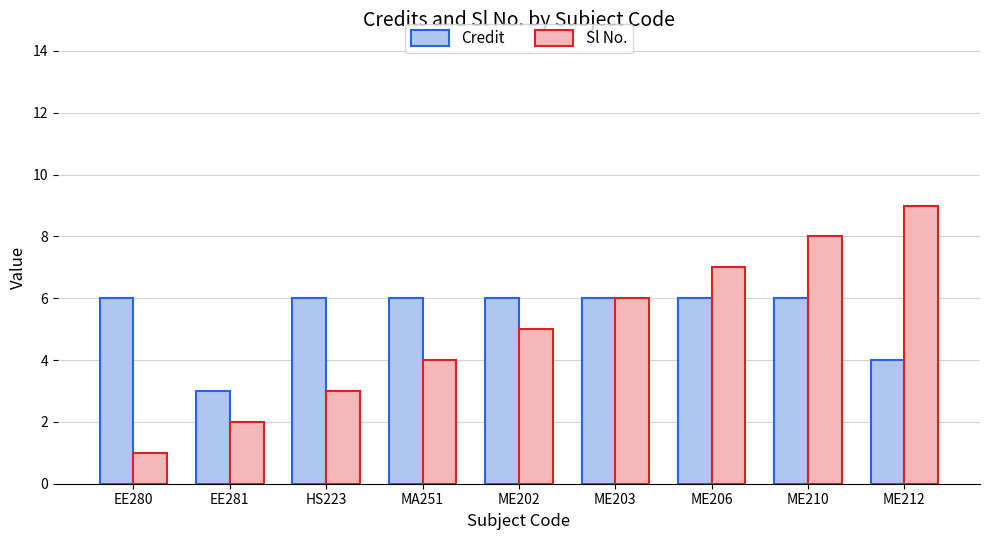

Which series has the largest range (max minus min)?

Sl No.